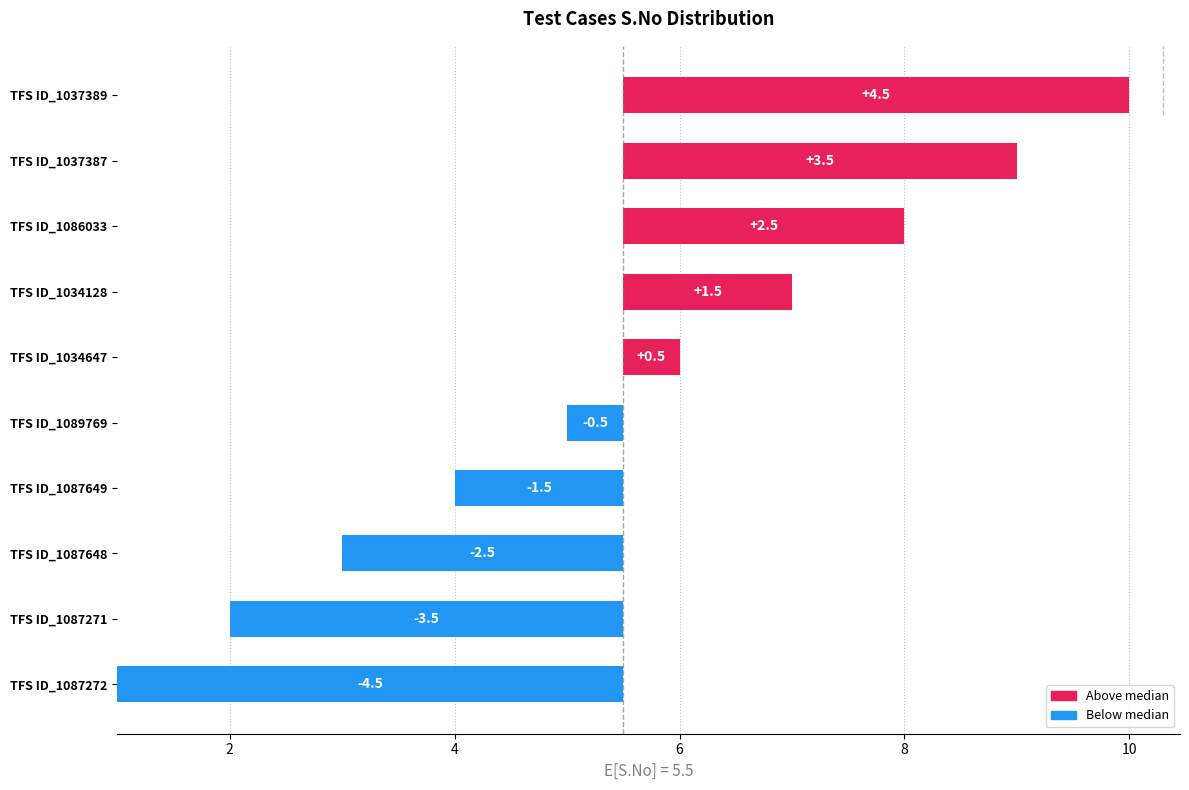

Does the chart contain stacked bars?

No